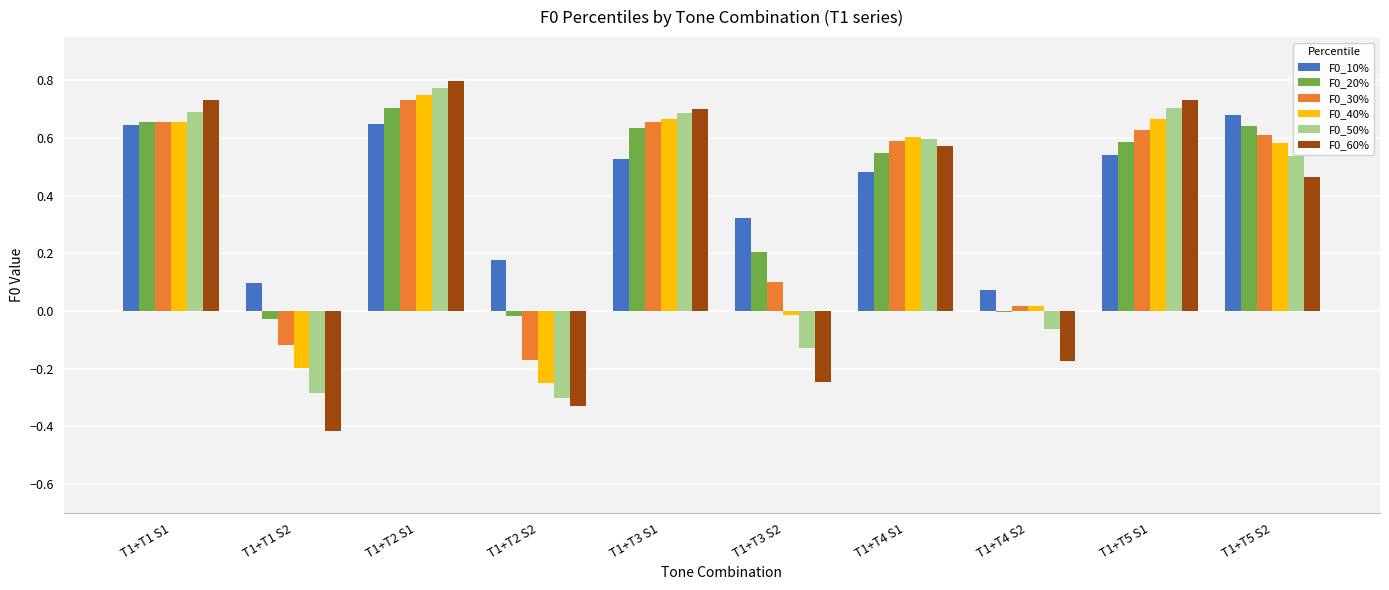

Is it true that F0_50% equals -0.3 at T1+T1 S2?

True